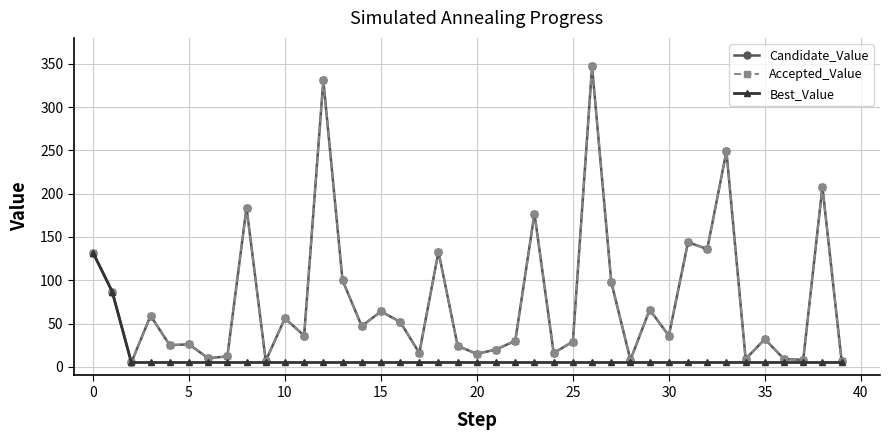

True or false: Accepted_Value has more than 0 interior local peaks.

True